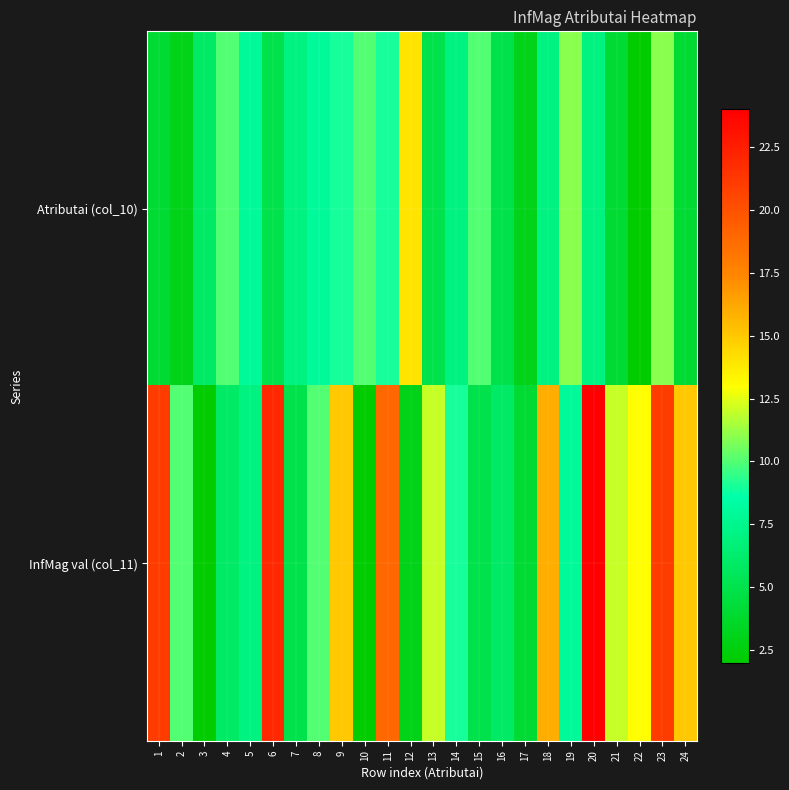

At how many categories does at least one series exceed 4?

23